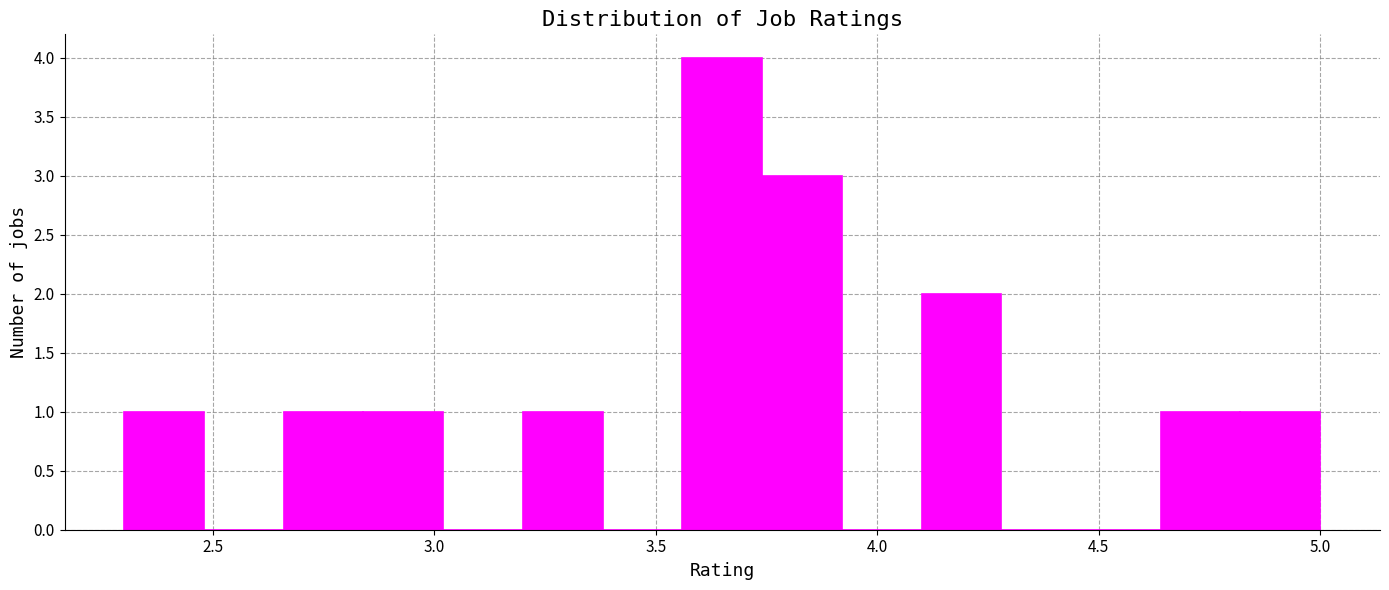

Around what value on the x-axis is the tallest bar? Give the approximate position of its centre, as read against the axis.

3.65